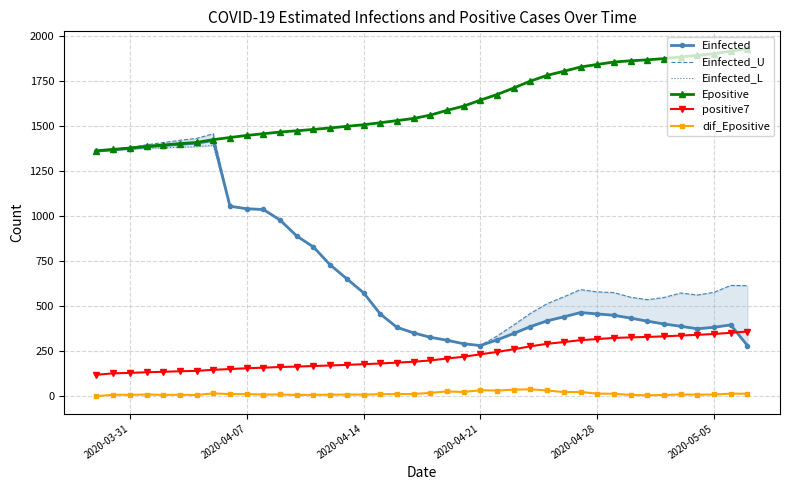

True or false: dif_Epositive has more than 0 points higher than both neighbors.

True